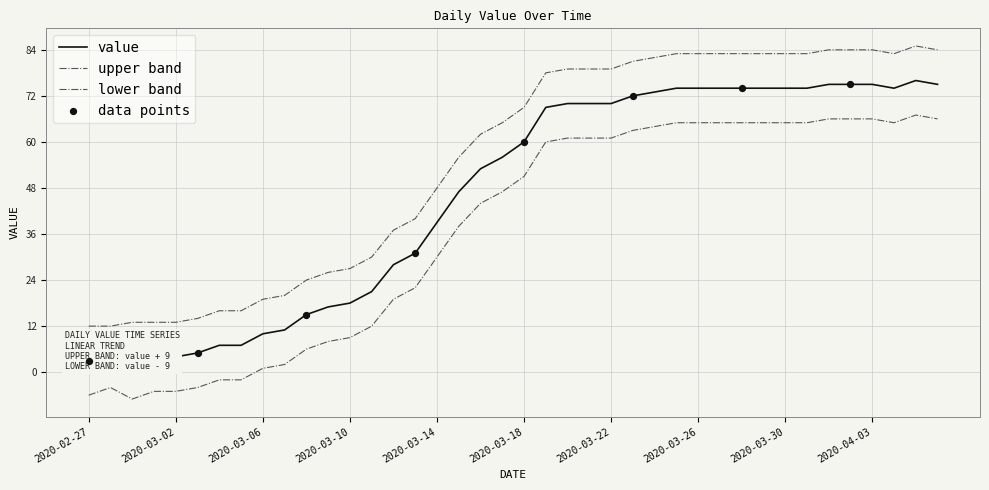

Between 2020-04-06 and 2020-03-11, which is larger?

2020-04-06